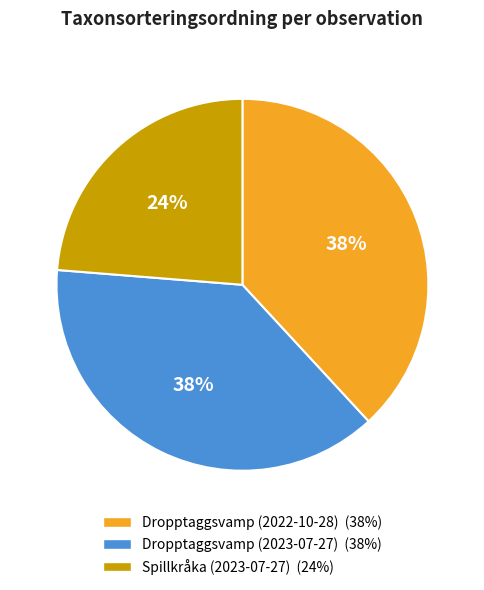

Does Spillkråka (2023-07-27) account for over 50% of the chart?

No